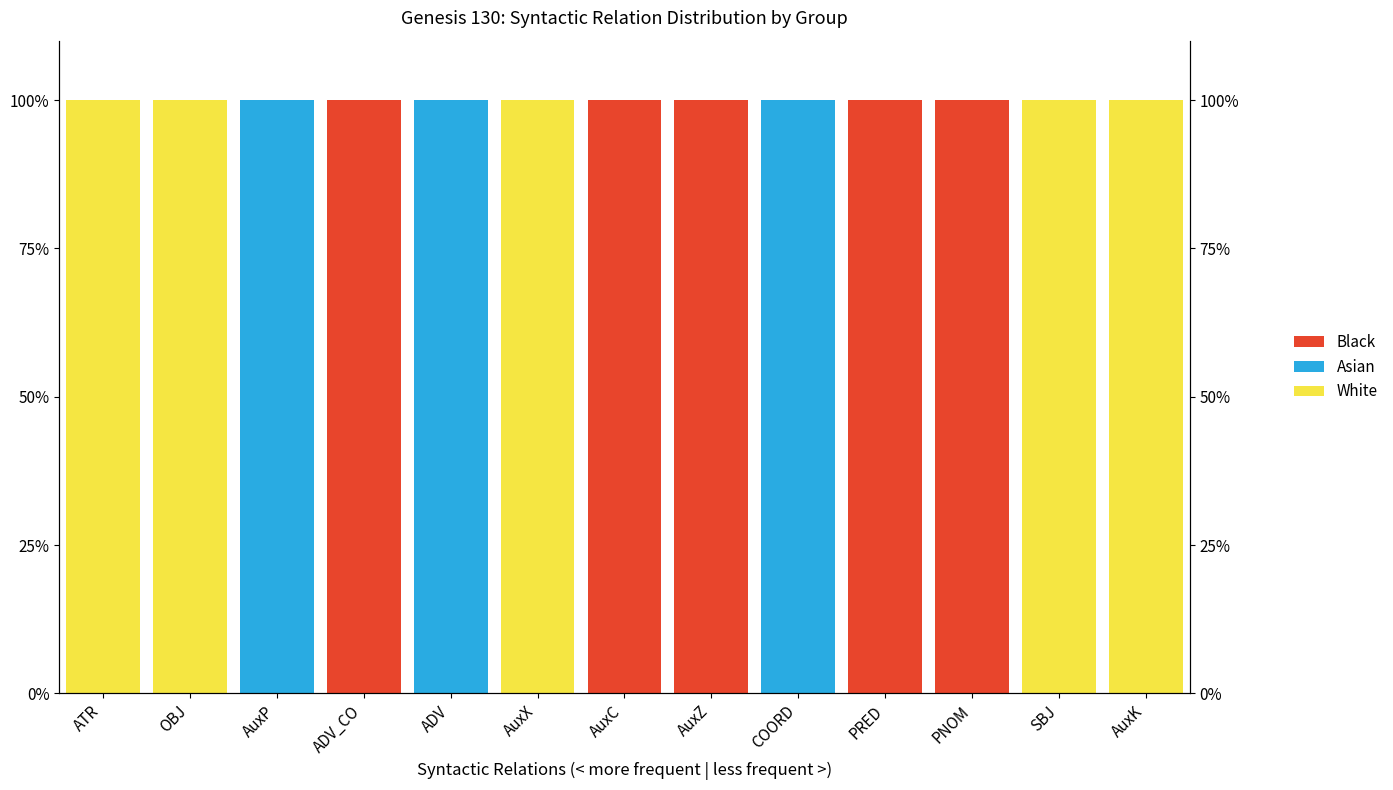

Is the value of White at PRED greater than the value of Black at AuxX?

No